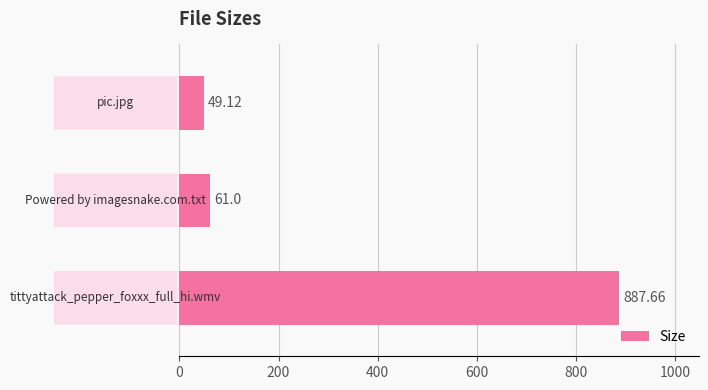

How many distinct data groups are displayed?

1